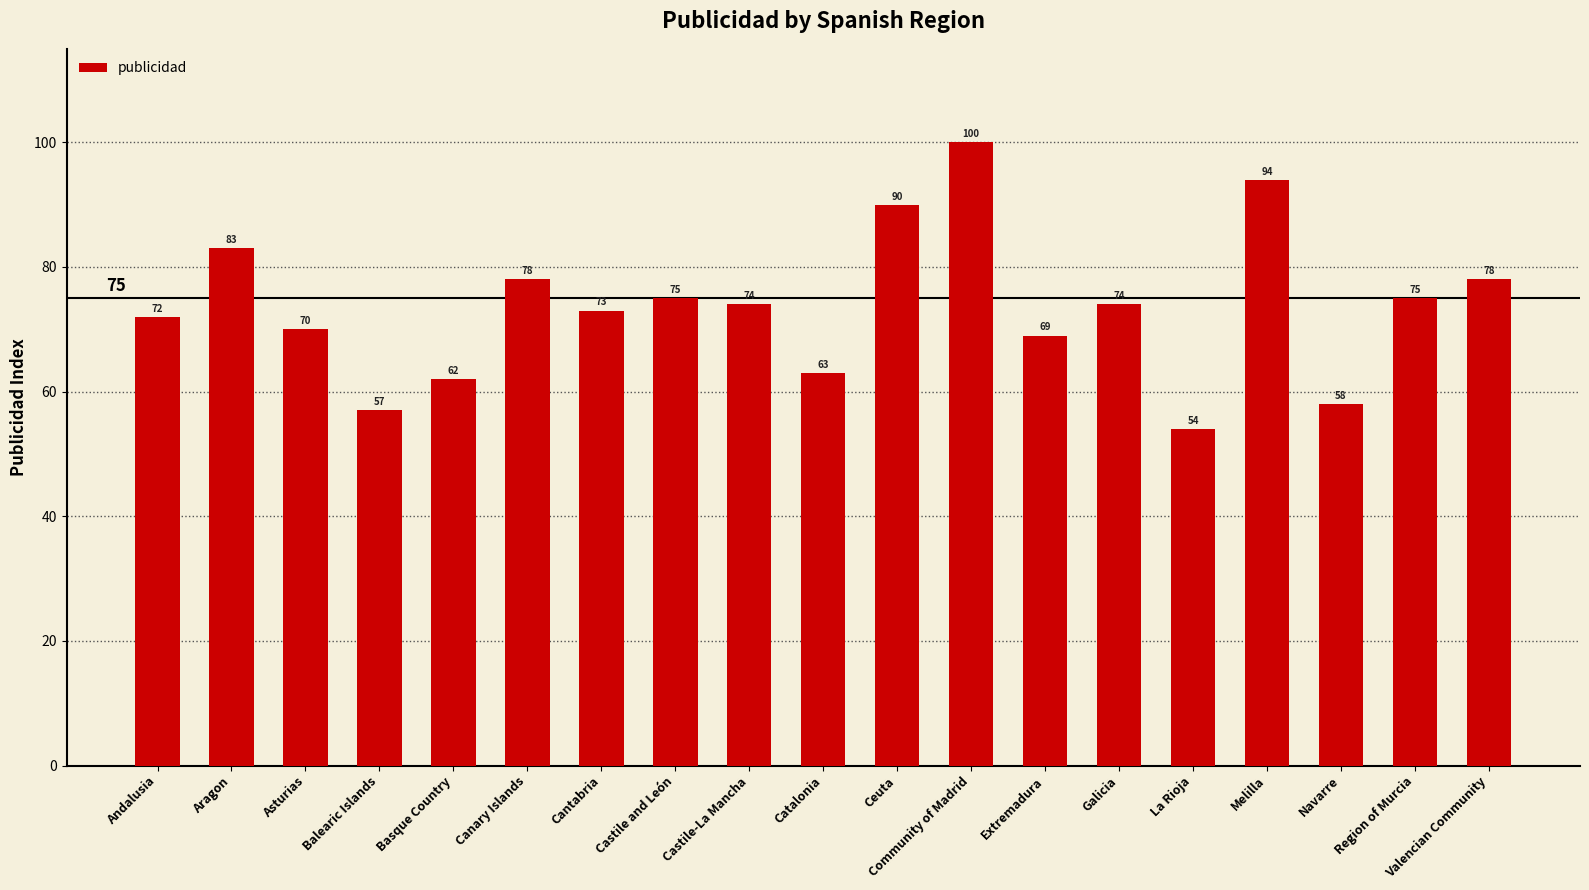

What is the value of the 5th bar from the left?

62